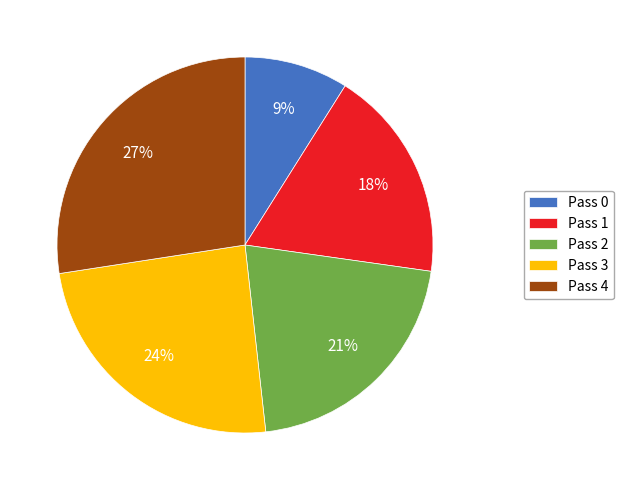

Which slice is the largest?

Pass 4